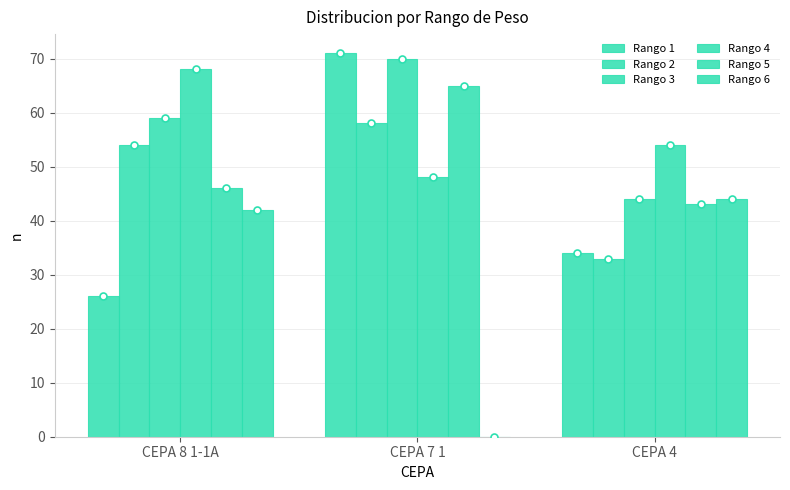

Reading left to right, list all the values displayed in this chart.

Rango 1: 26	71	34
Rango 2: 54	58	33
Rango 3: 59	70	44
Rango 4: 68	48	54
Rango 5: 46	65	43
Rango 6: 42	0	44